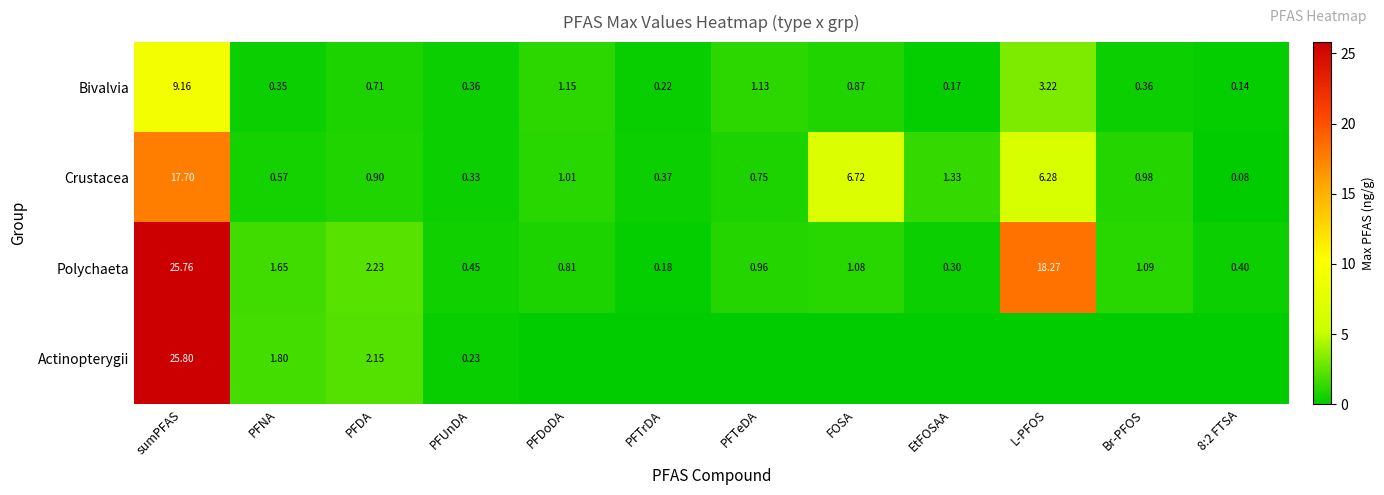

How many data points does each series have?

12